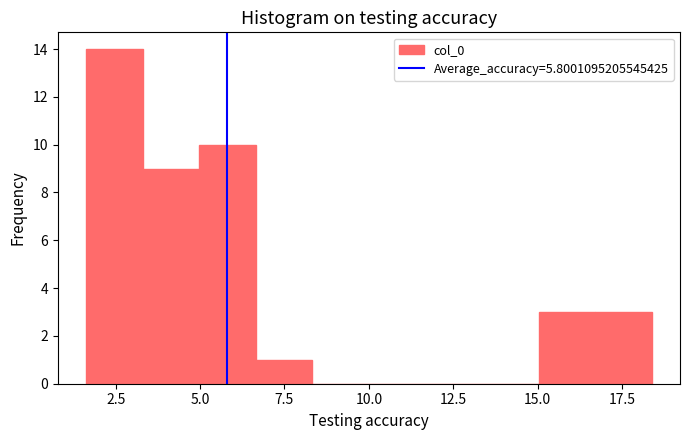

Read against the x-axis, roughly where is the centre of the tallest bar?

2.5